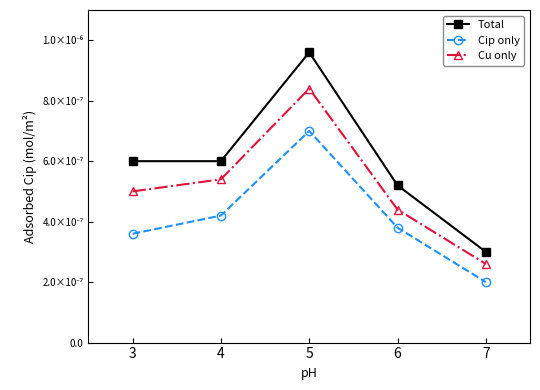

List the series in order of their peak value, lowest first.

Cip only, Cu only, Total